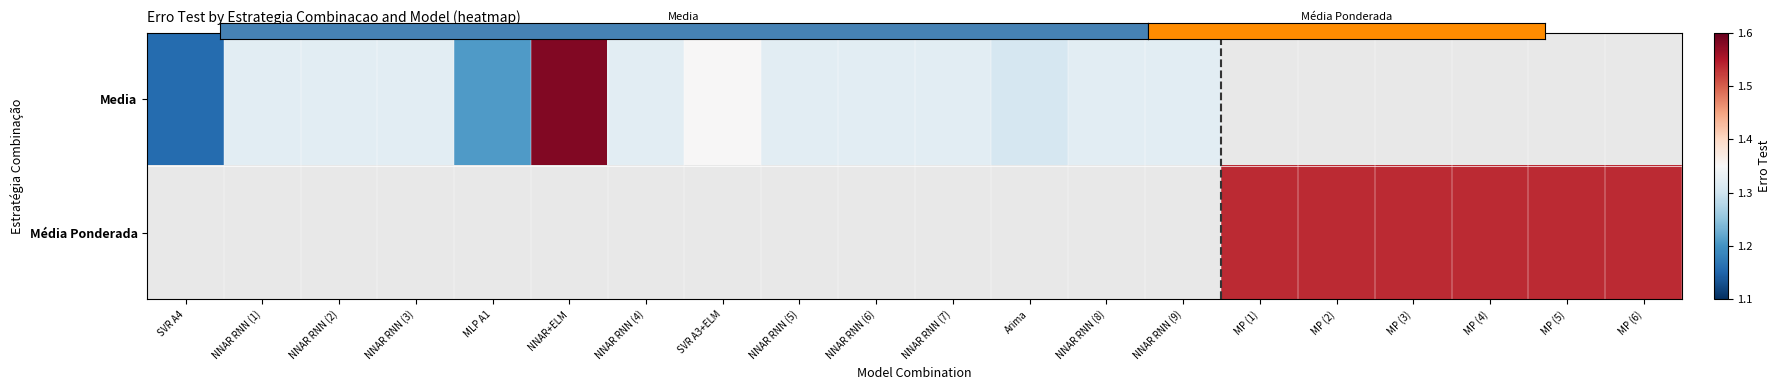

Rank the series by their maximum value, from highest to lowest.

Media, Média Ponderada